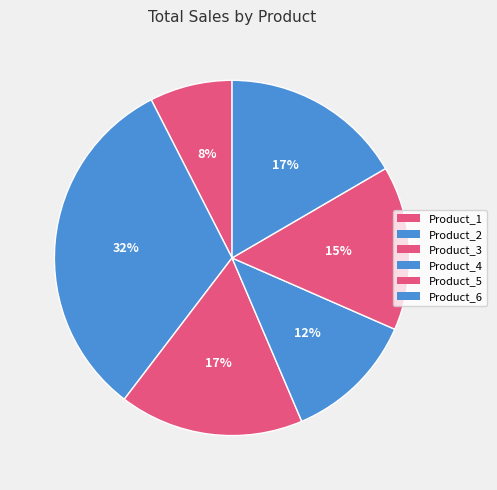

Rank the categories by value from lowest to highest.

Product_1, Product_4, Product_5, Product_6, Product_3, Product_2